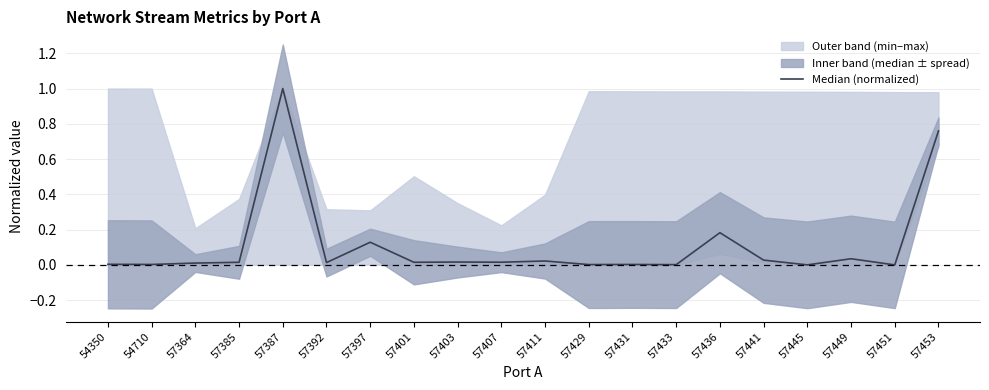

The value at 57431 is 0.0. True or false?

True